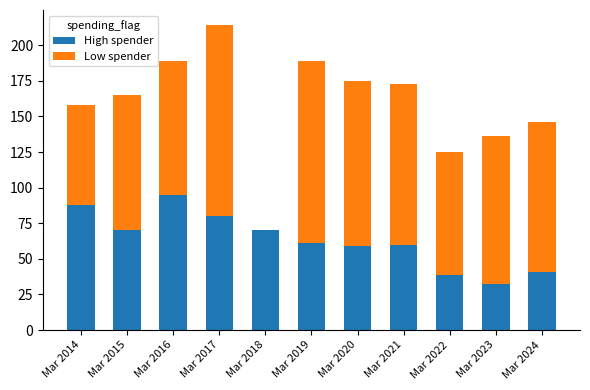

Is it true that High spender equals 26 at Mar 2020?

False